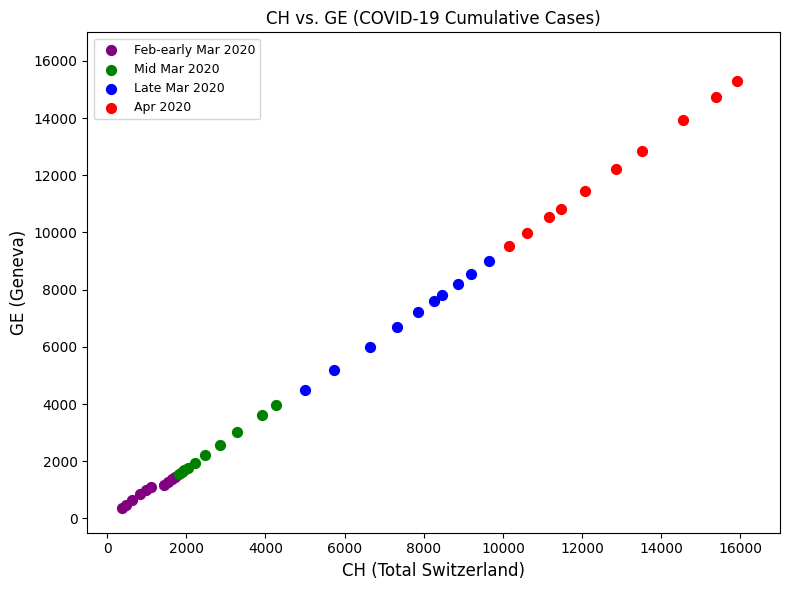

What are all the series names shown in the legend?

Feb-early Mar 2020, Mid Mar 2020, Late Mar 2020, Apr 2020